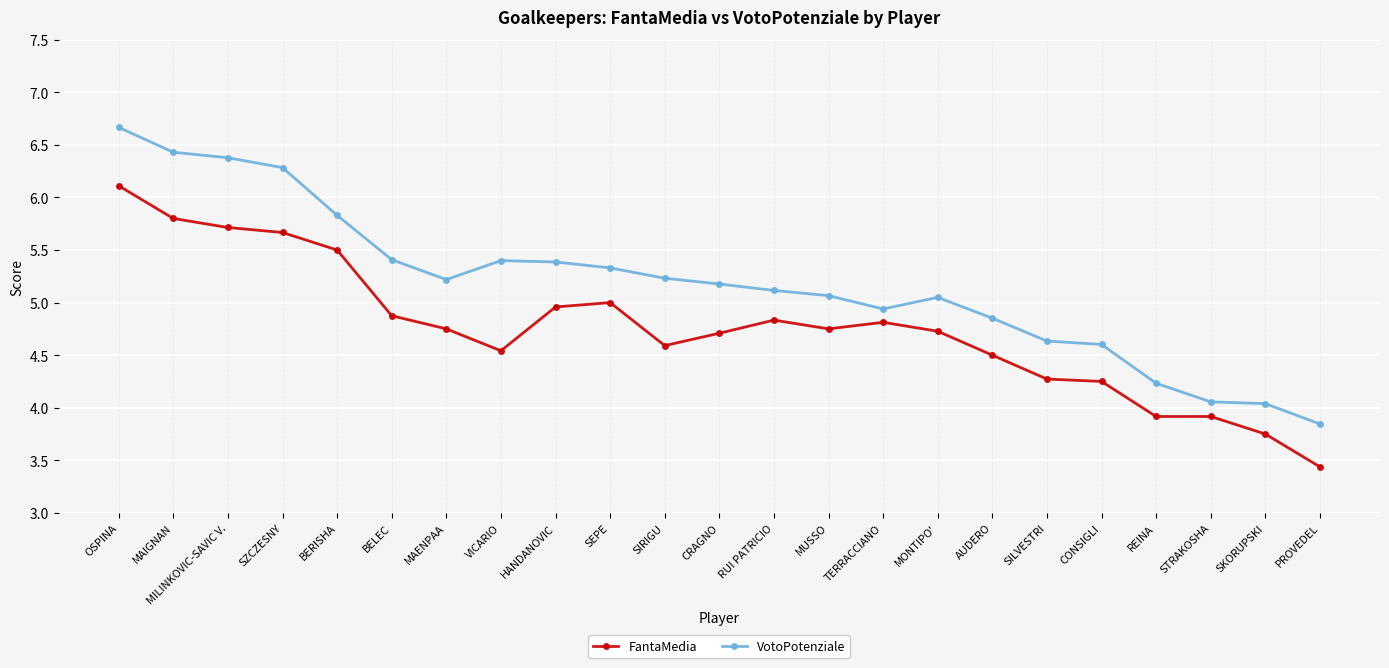

Is the value of FantaMedia at PROVEDEL greater than the value of VotoPotenziale at SKORUPSKI?

No